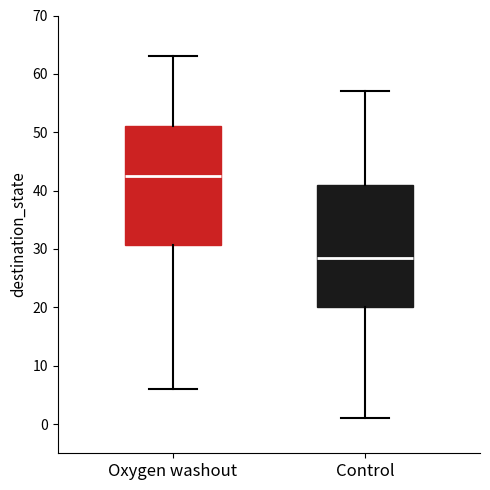

Where does the median line of the box for Control sit on the y-axis? The values are not printed on the chart, so give them approximately, as read against the axis.

29